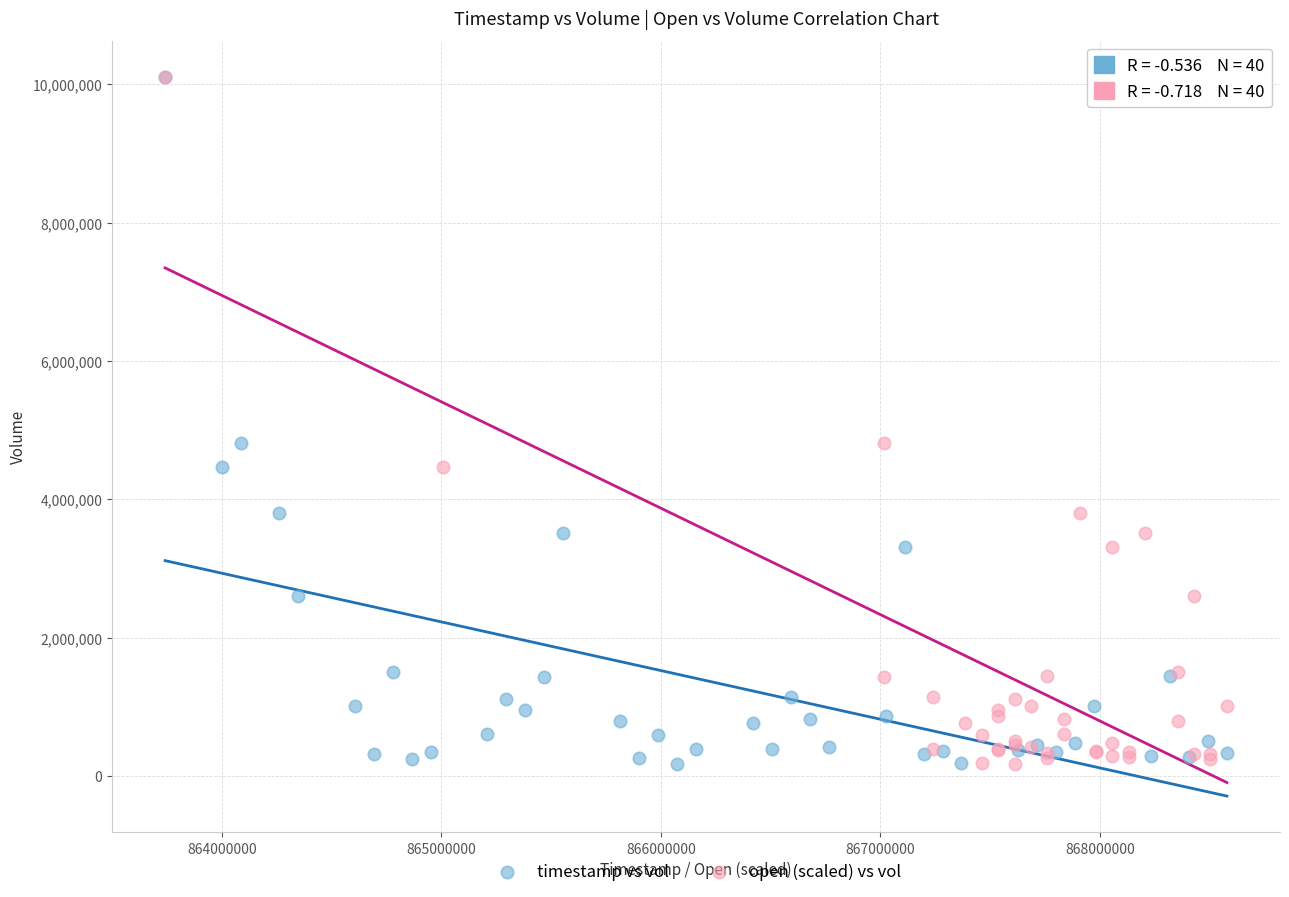

What are all the series names shown in the legend?

timestamp vs vol, open (scaled) vs vol